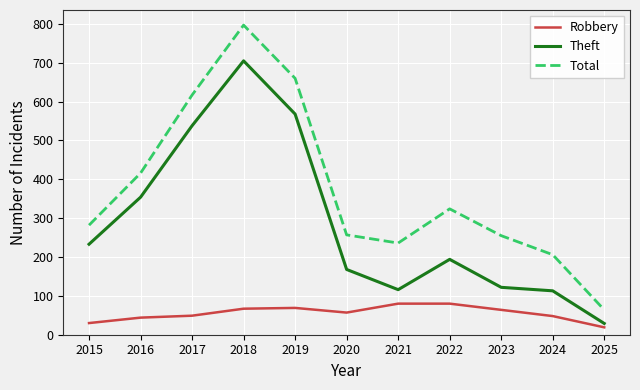

At which category does the chart reach its peak across all series?

2018